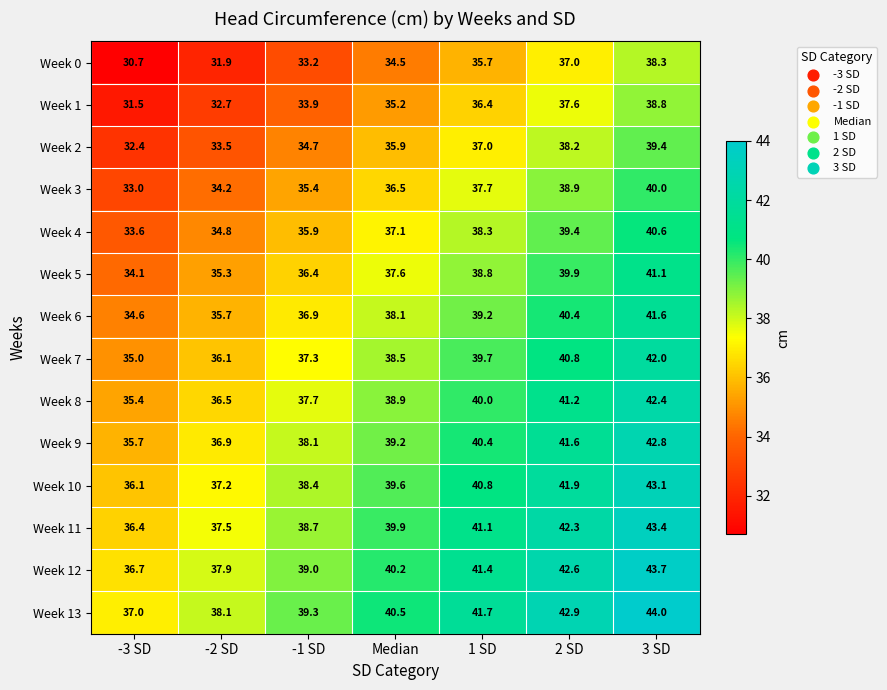

List the series in order of their peak value, lowest first.

Week 0, Week 1, Week 2, Week 3, Week 4, Week 5, Week 6, Week 7, Week 8, Week 9, Week 10, Week 11, Week 12, Week 13